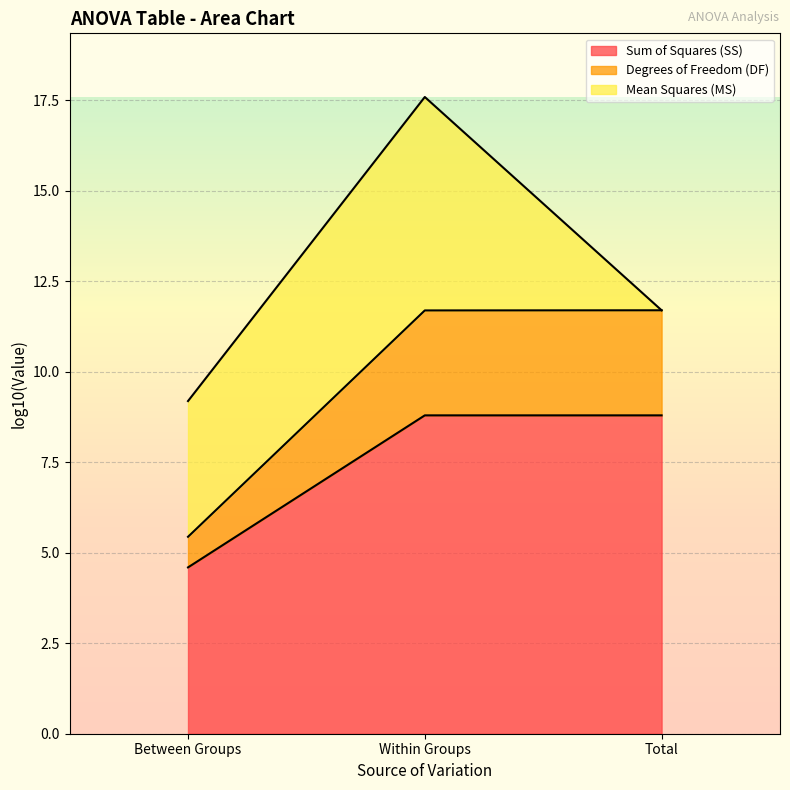

The Sum of Squares (SS) series shows 8.8 at Within Groups. True or false?

True